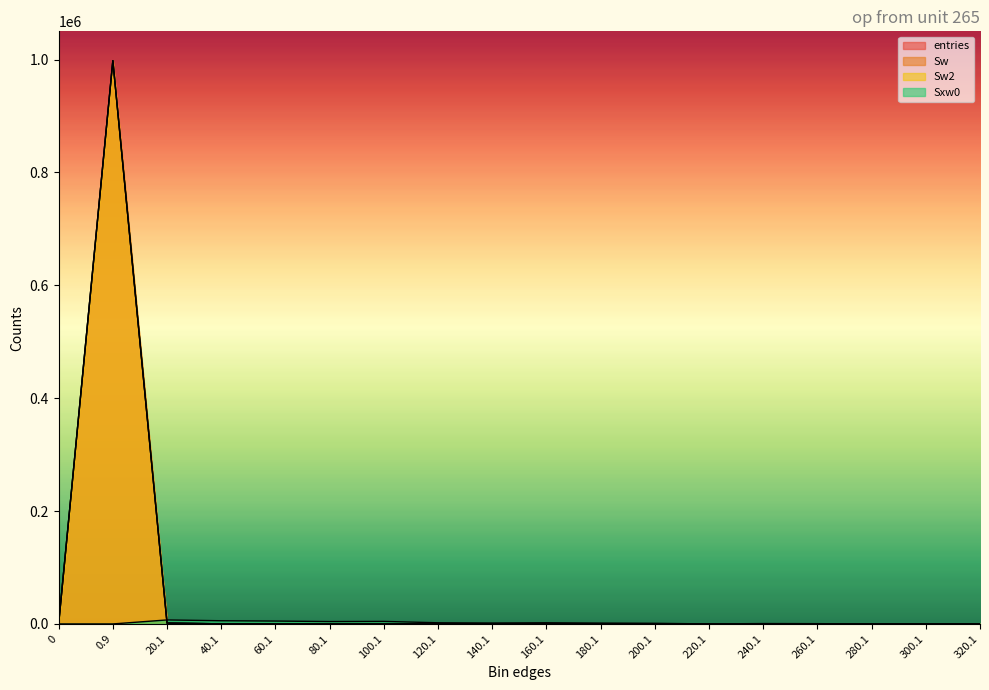

How many values in Sxw0 are above zero?

13